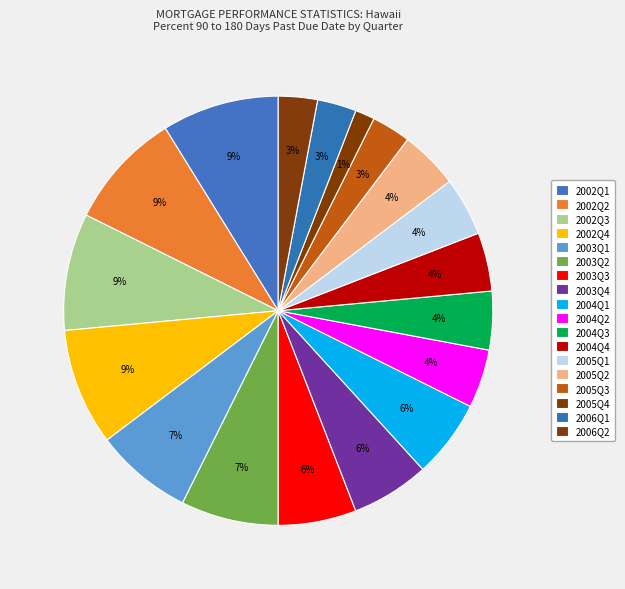

Which category has the biggest portion of the pie?

2002Q1